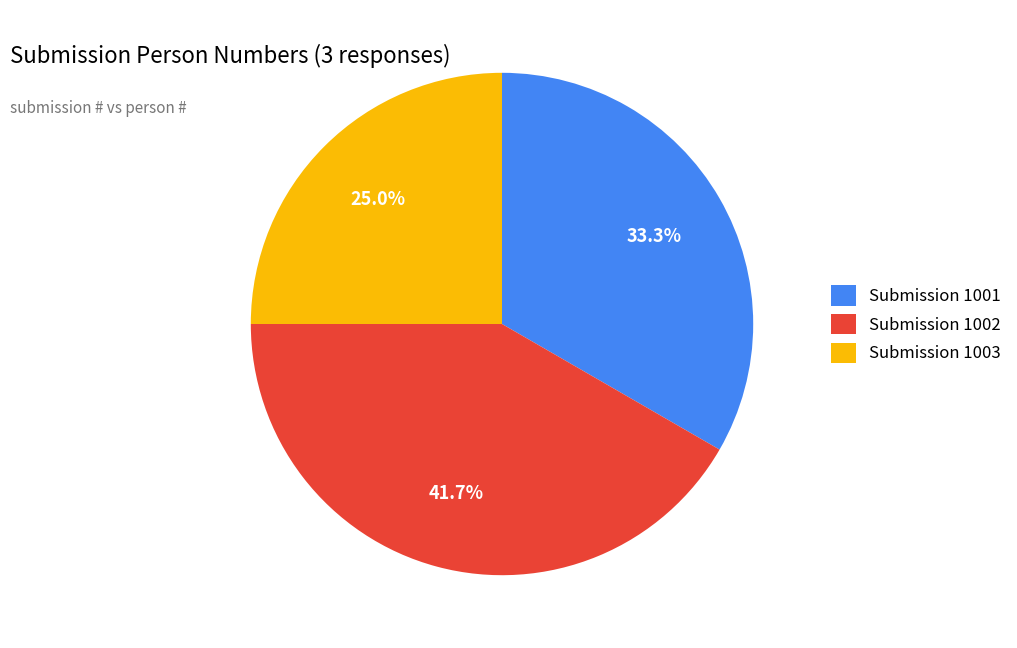

Is the sum of Submission 1001 and Submission 1002 greater than half?

Yes